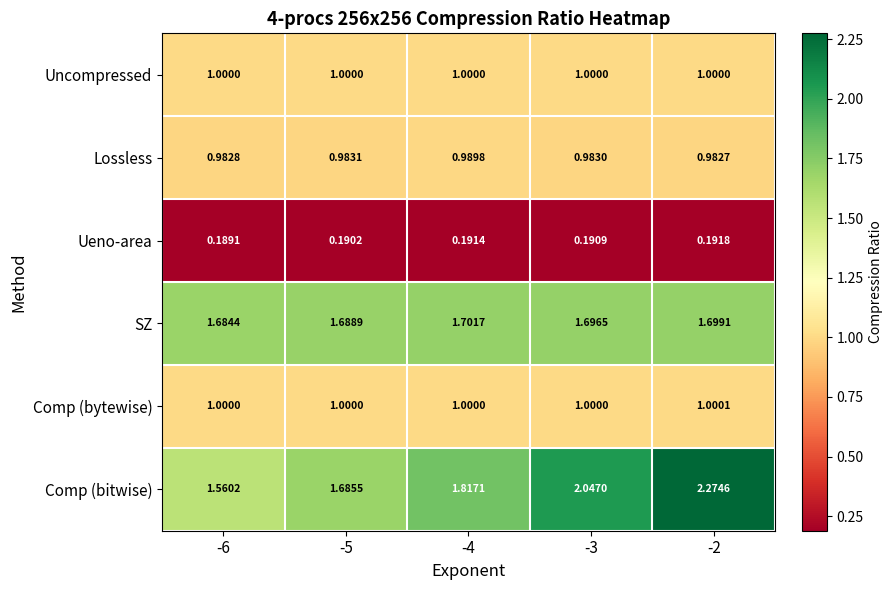

Rank the series by their maximum value, from lowest to highest.

Ueno-area, Lossless, Uncompressed, Comp (bytewise), SZ, Comp (bitwise)